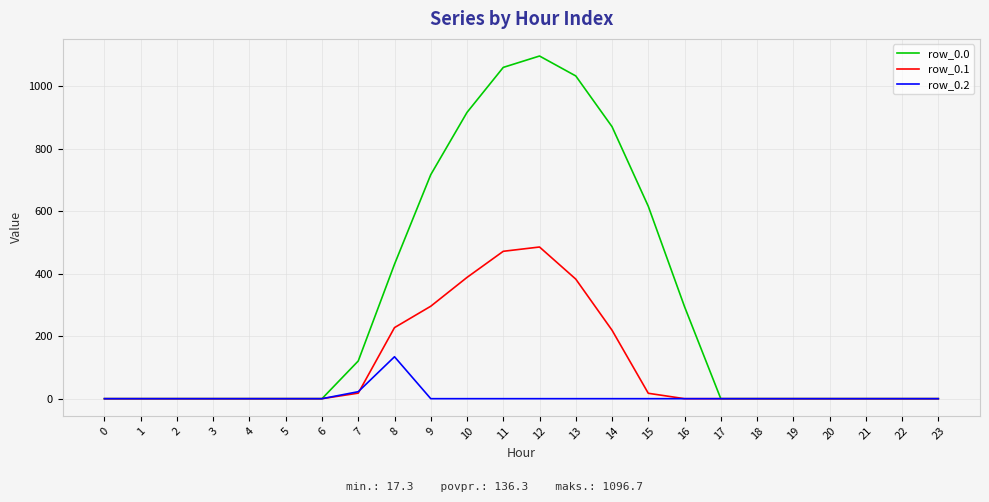

Which series has the largest total across all categories?

row_0.0